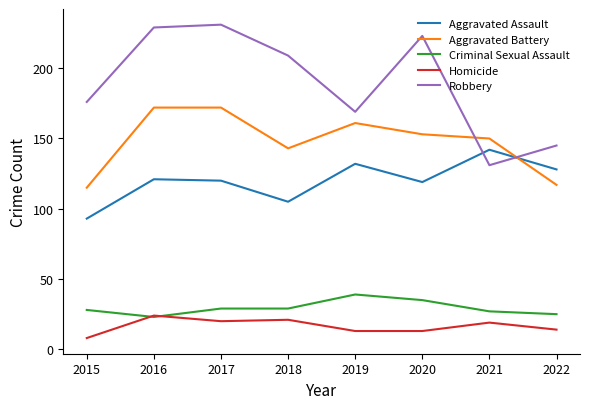

Is the value of Aggravated Battery at 2015 greater than the value of Homicide at 2018?

Yes